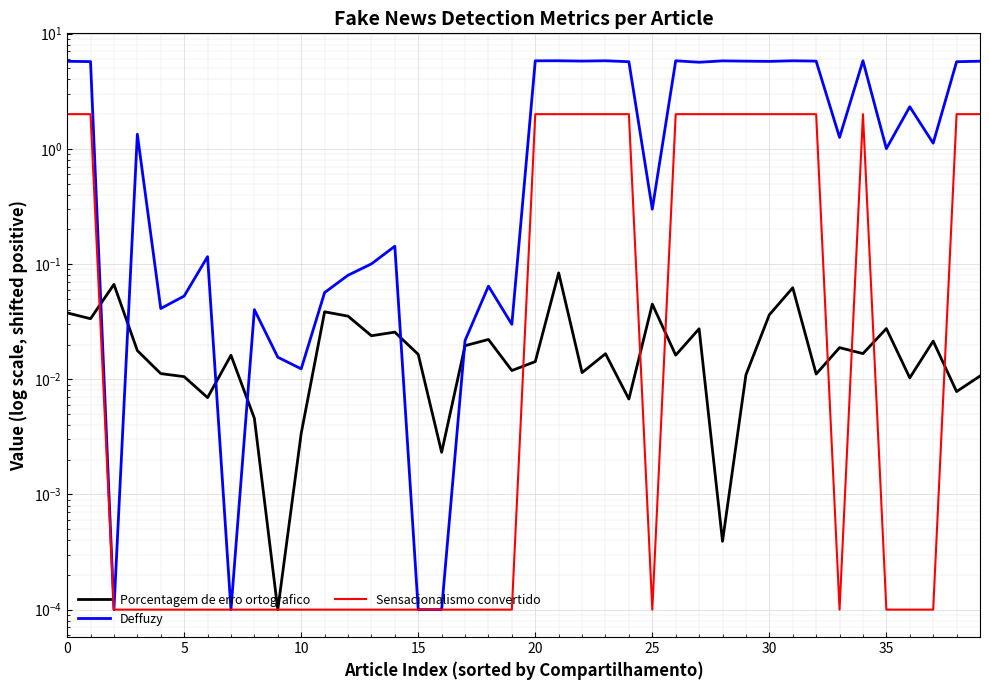

The value of Porcentagem de erro ortografico at 32 is 0.0. True or false?

False